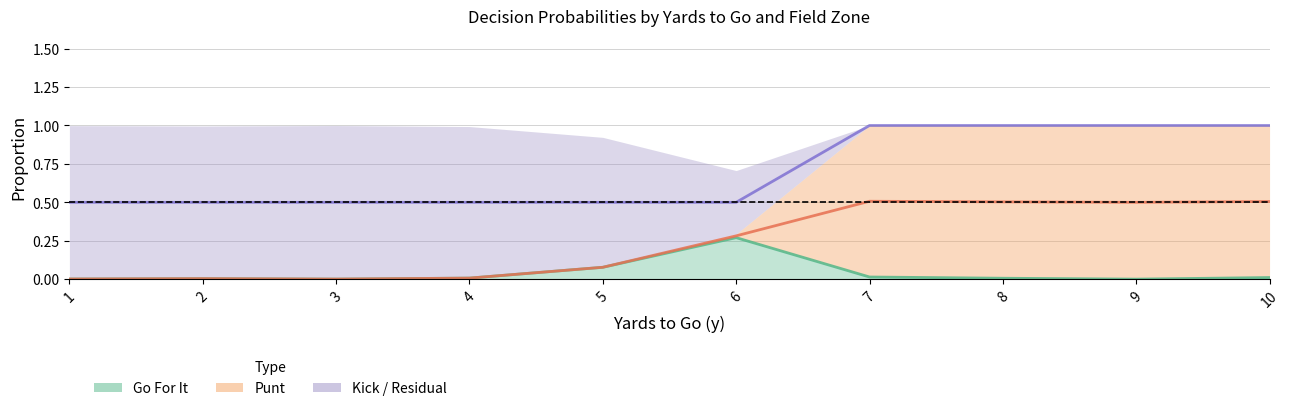

True or false: punt (center) and kick (center) intersect in this chart.

False